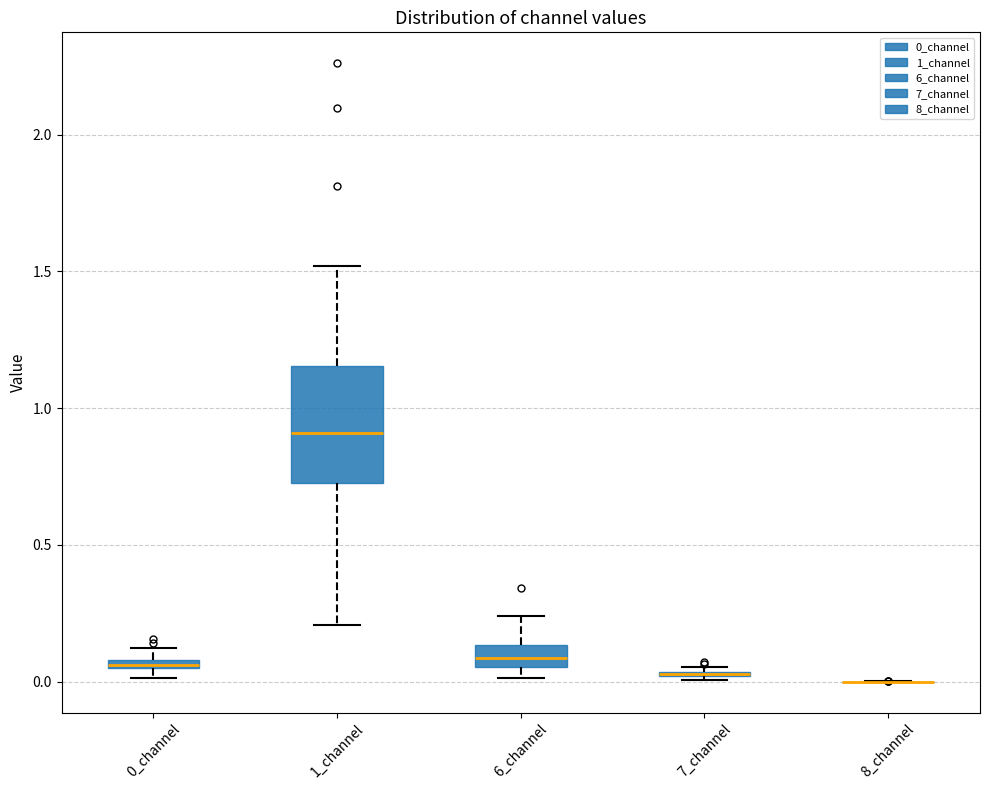

Where is the upper edge of the box for 0_channel on the y-axis? The values are not printed on the chart, so give them approximately, as read against the axis.

0.10